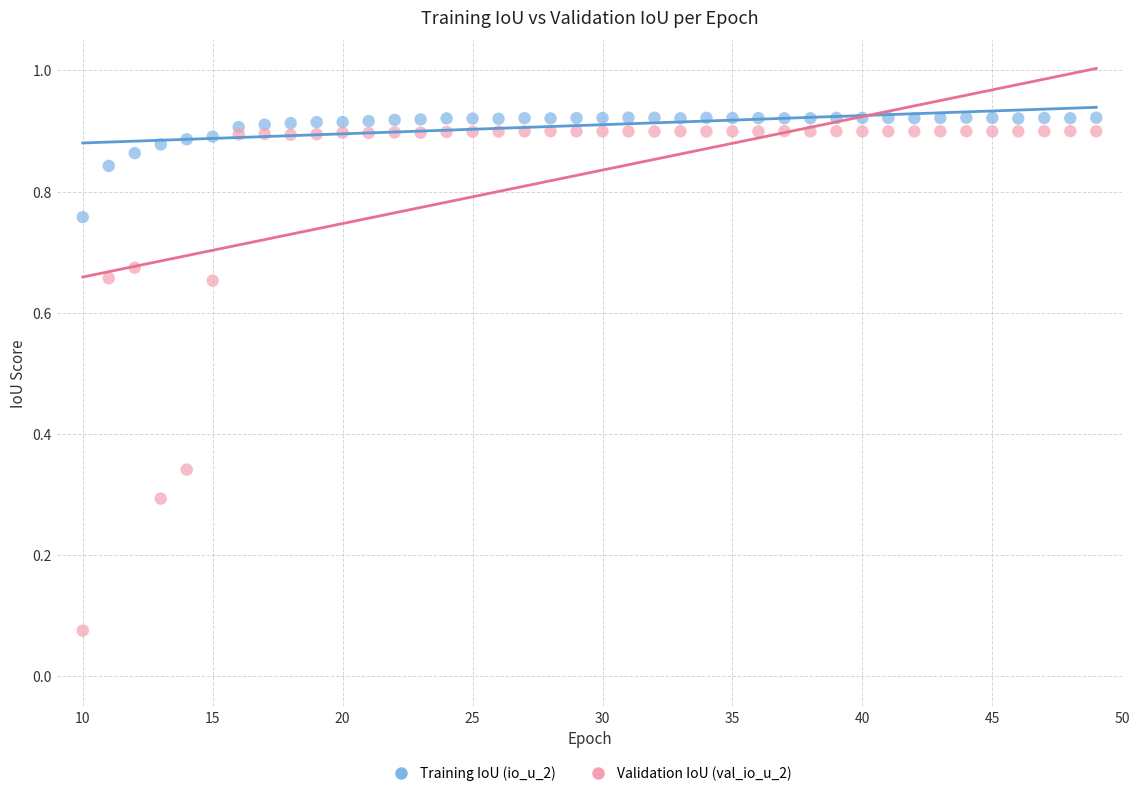

Across all data points, what is the range of X values (max minus min)?

39.0